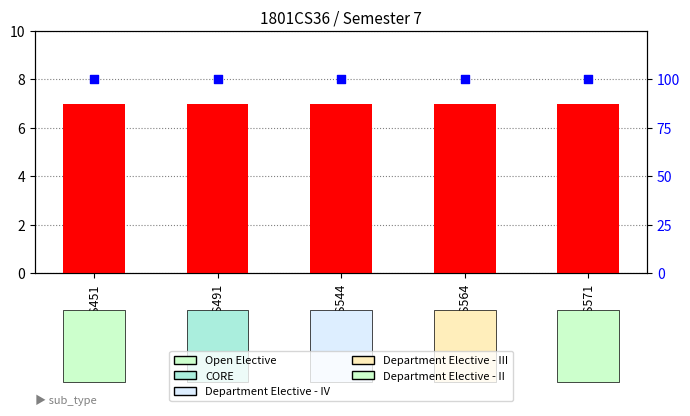

Which series contains the lowest Y value?

register_sem